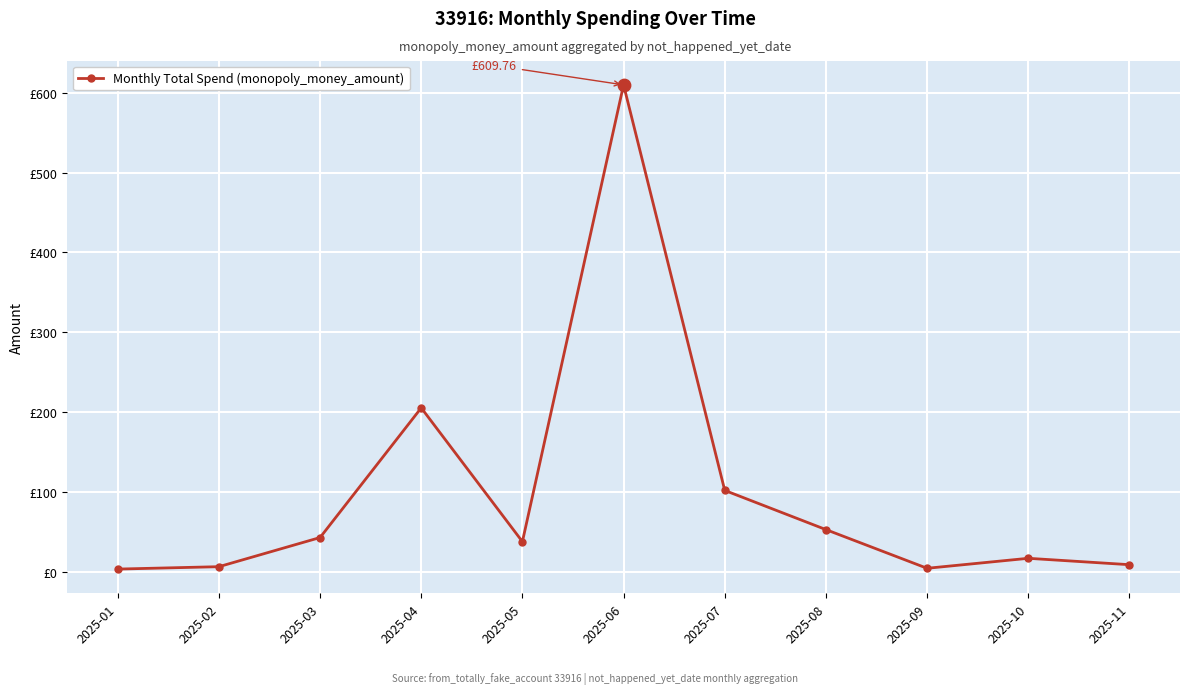

What is the change in value from 2025-08 to 2025-10?

-35.9